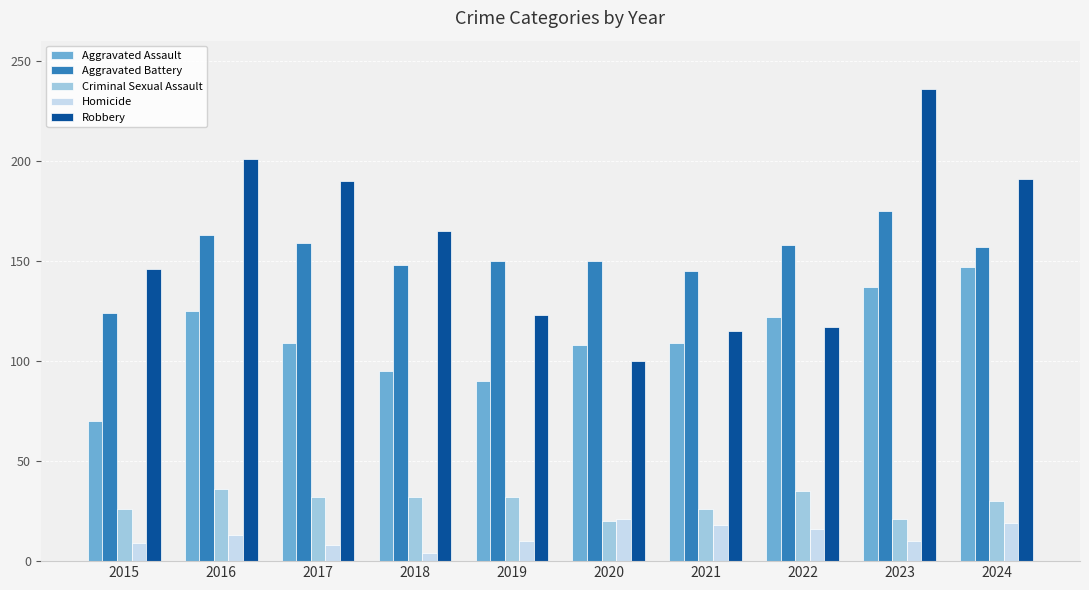

Rank the series at 2022 from highest to lowest value.

Aggravated Battery, Aggravated Assault, Robbery, Criminal Sexual Assault, Homicide